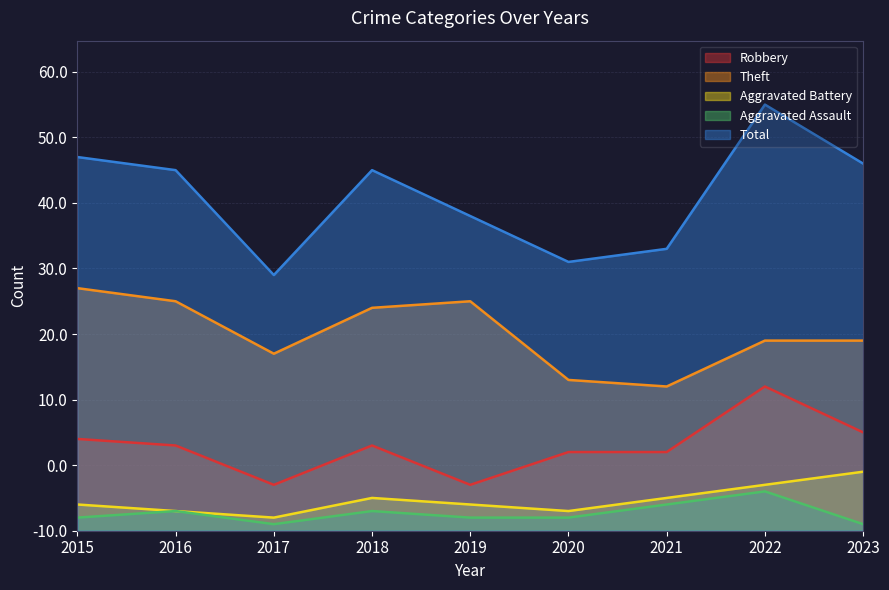

At which category does the chart reach its peak across all series?

2022